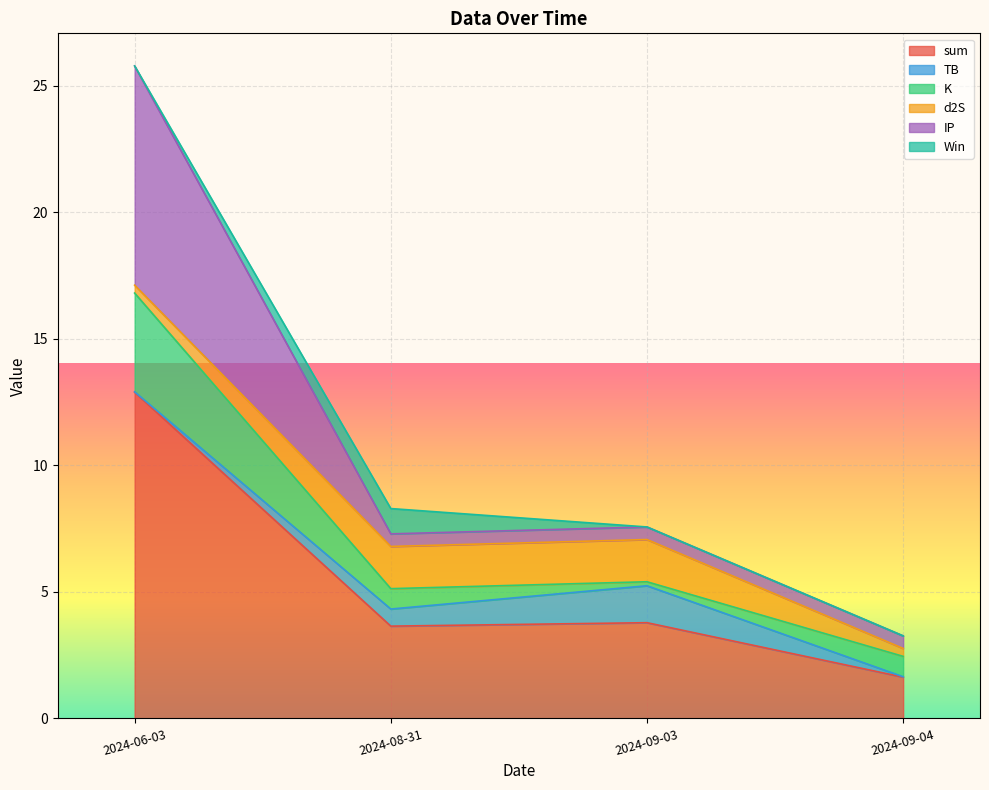

Rank the series at 2024-09-03 from highest to lowest value.

sum, d2S, TB, IP, K, Win